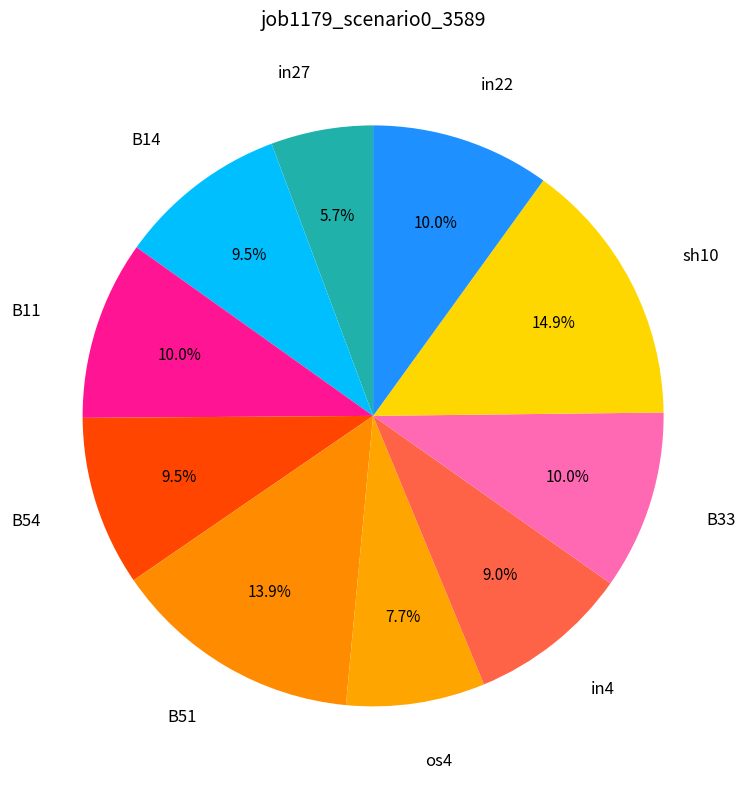

How many slices are in this pie chart?

10